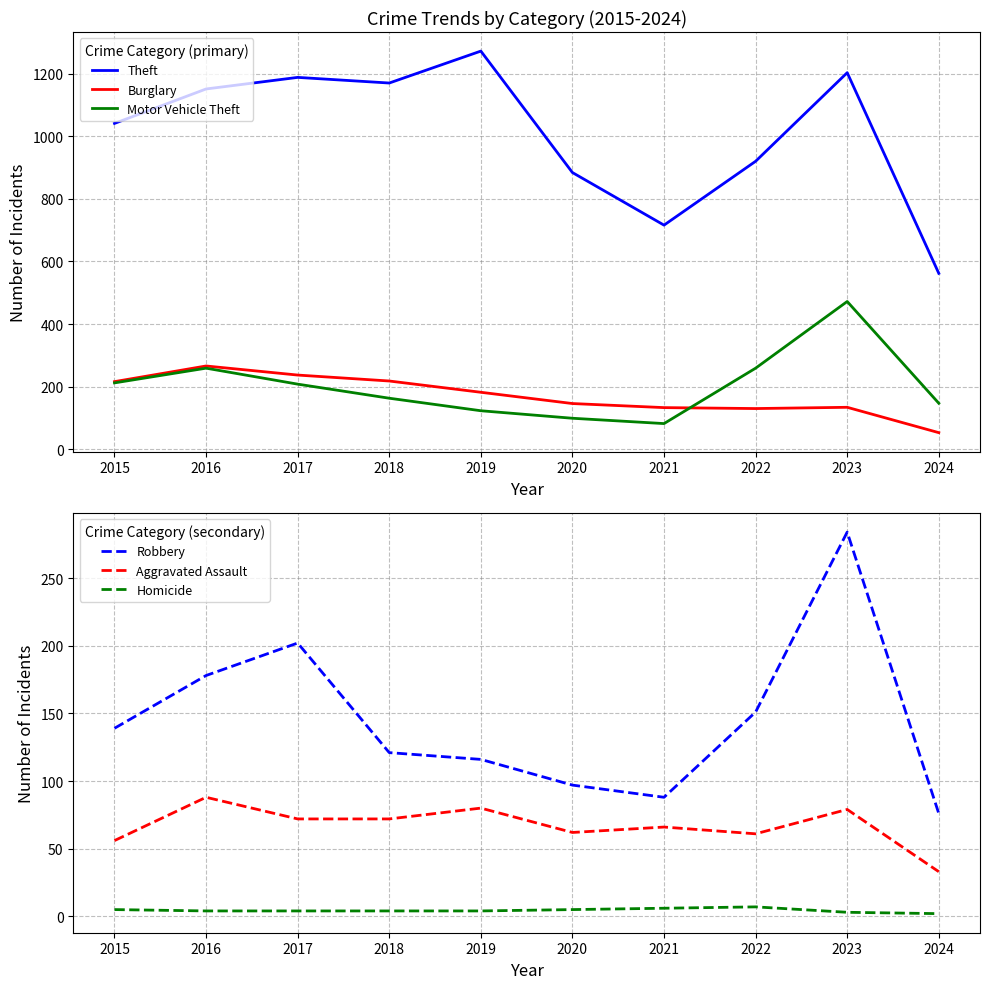

What is the value of the Burglary point at the 2nd from the left?

266